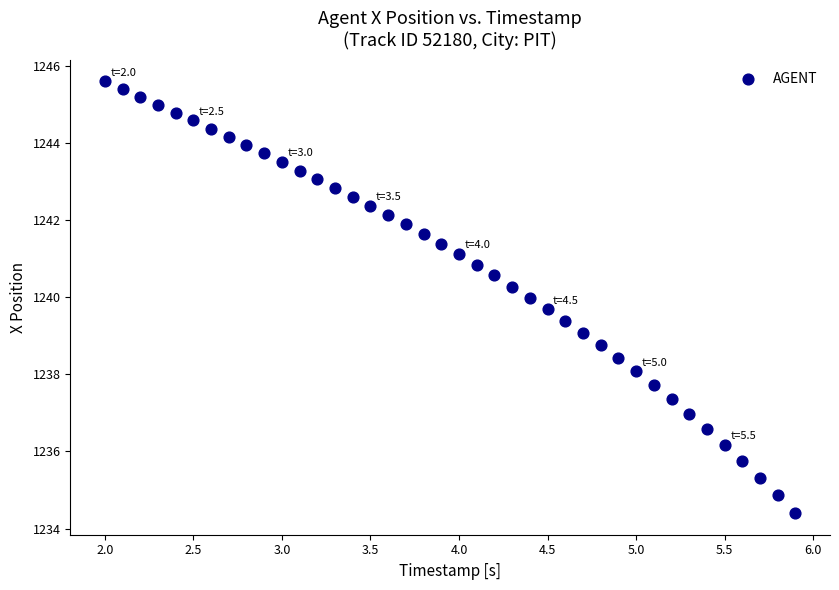

What is the range of Y values (max minus min)?

11.2